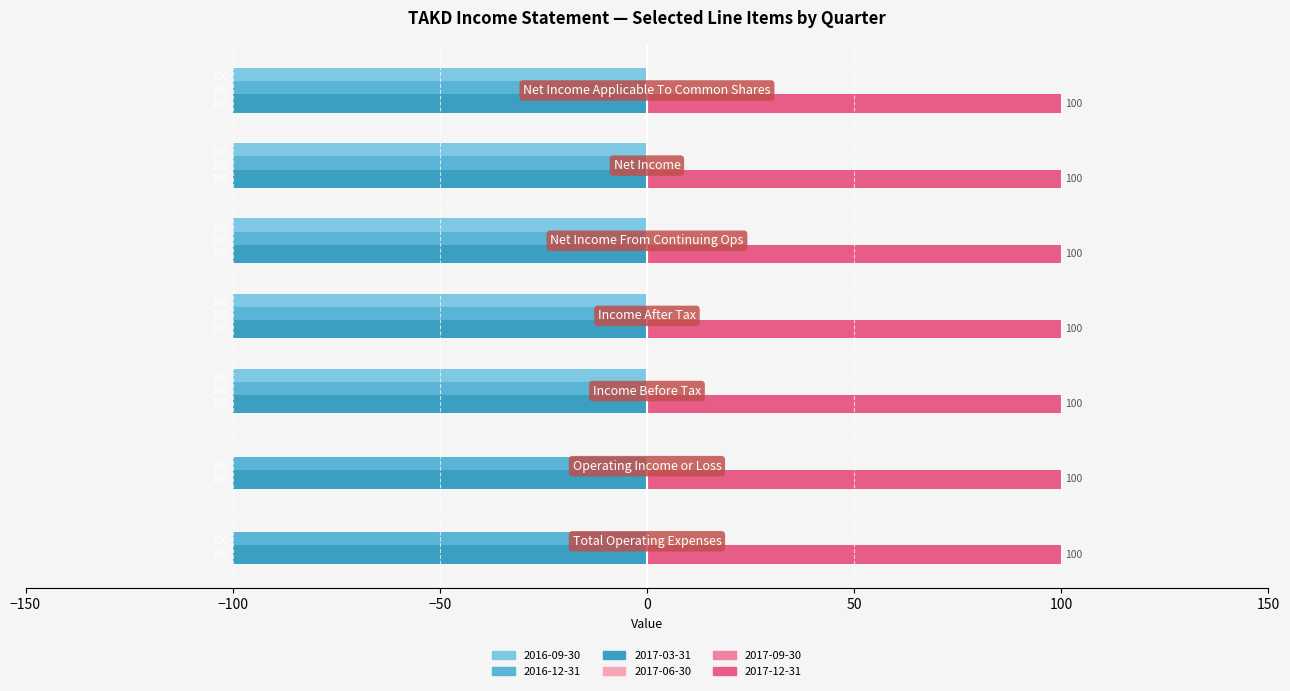

Which series has the largest total across all categories?

2017-12-31